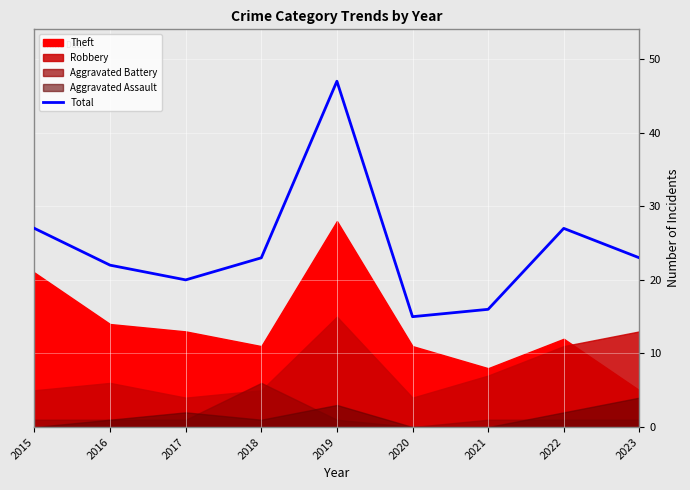

Reading right to left, transcribe all the data shown in this chart.

23	27	16	15	47	23	20	22	27